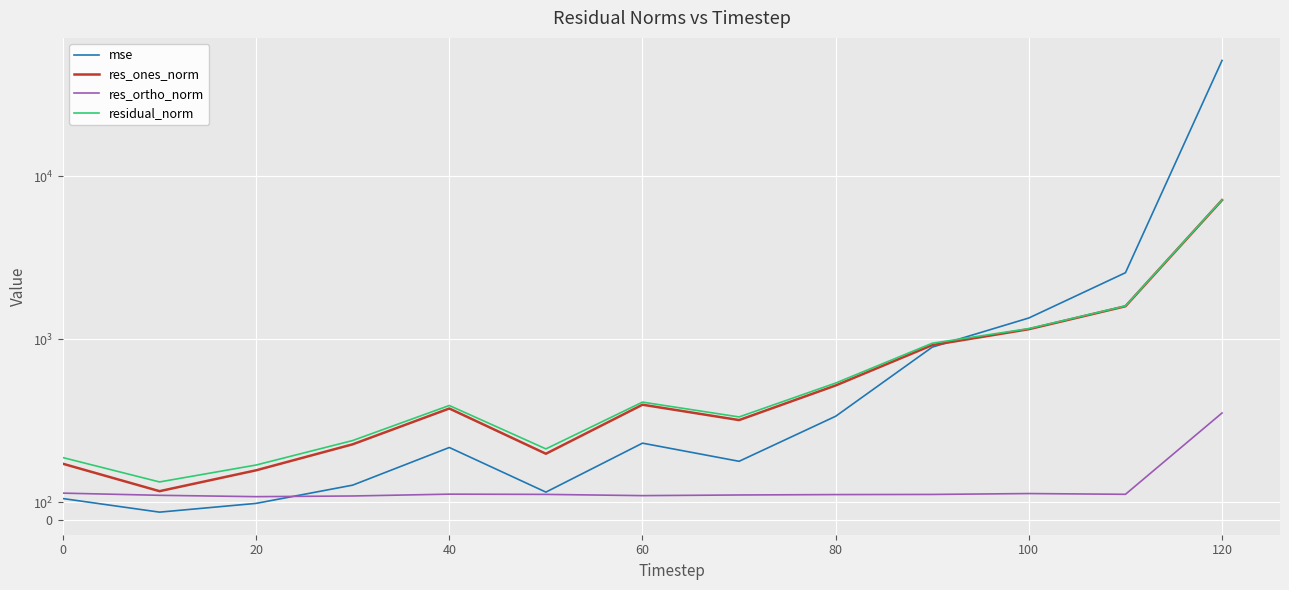

The mse series shows 59.7 at 20. True or false?

False